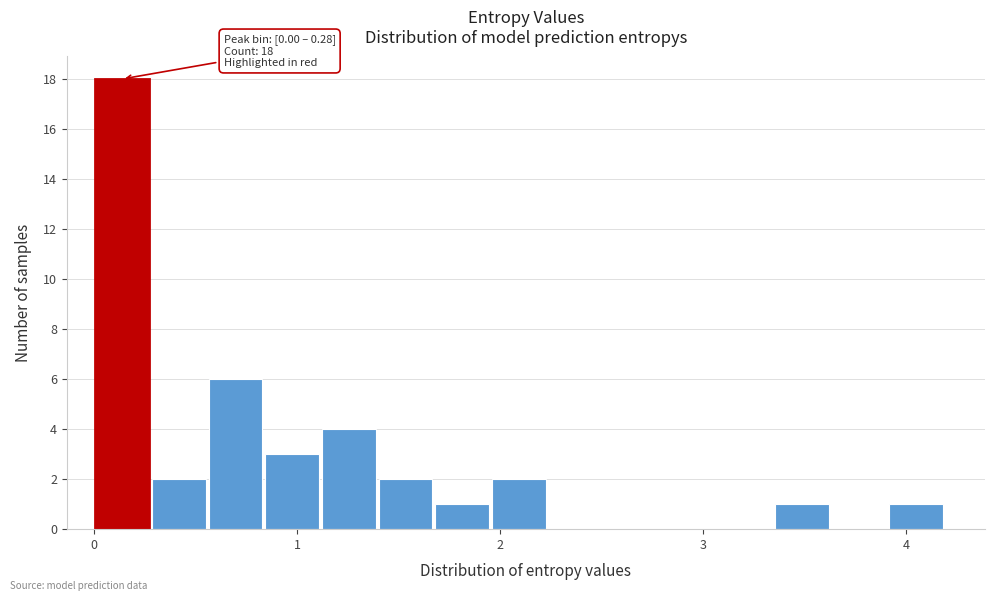

Around what value on the x-axis is the tallest bar? Give the approximate position of its centre, as read against the axis.

0.1